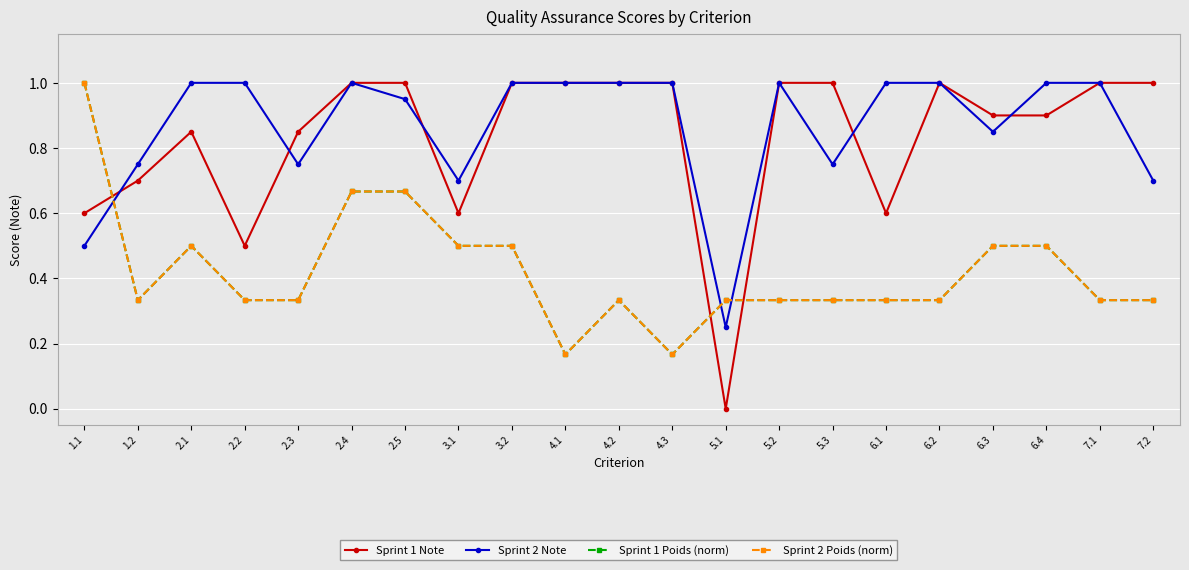

At which category does the chart reach its peak across all series?

2.4